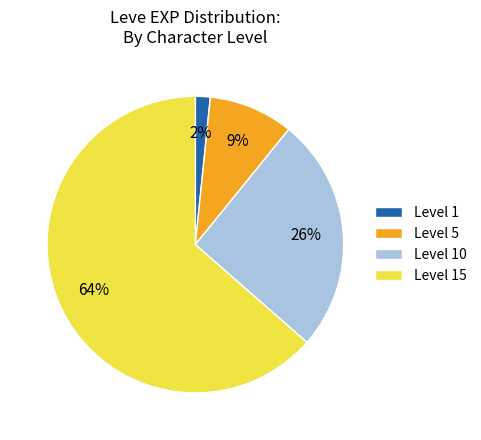

Does Level 10 account for over 50% of the chart?

No